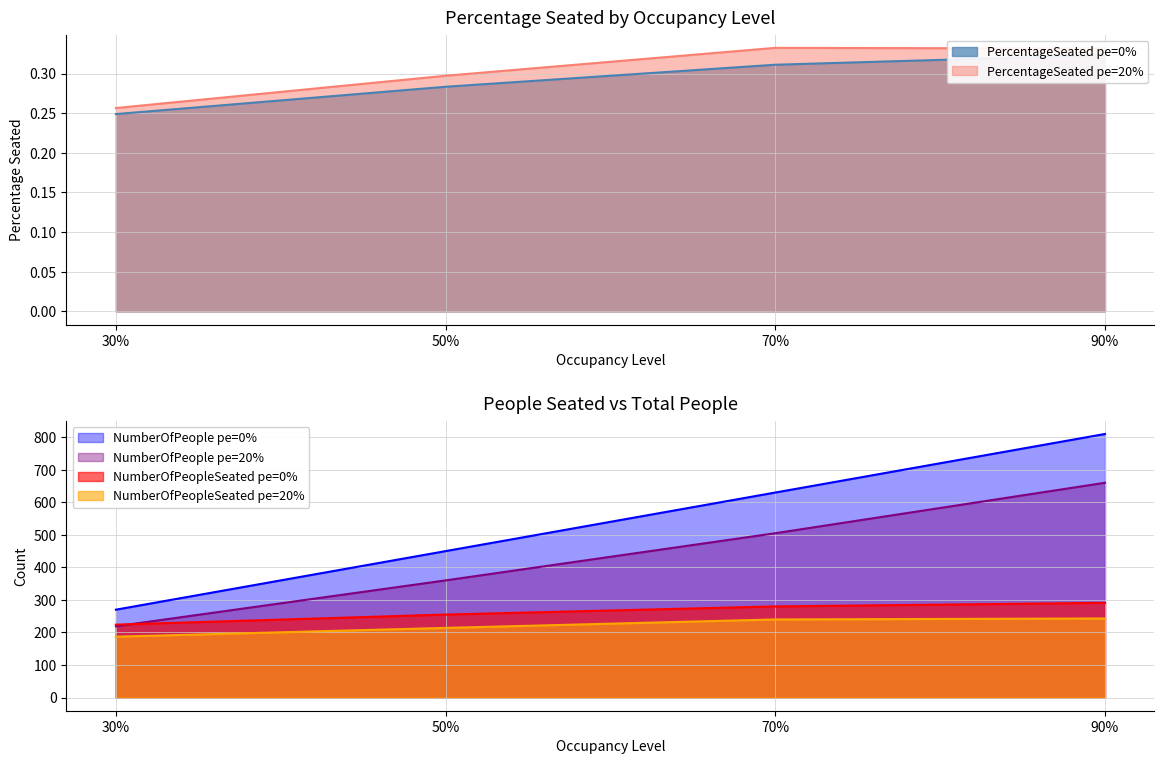

Which has a higher value, 30% or 50%?

50%